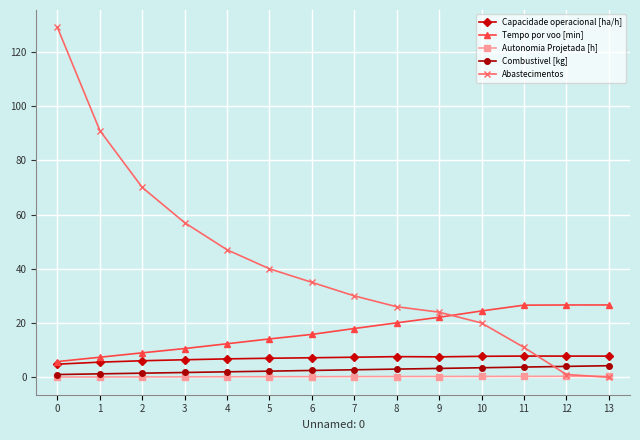

True or false: Abastecimentos has a value of 30.0 at 7.

True